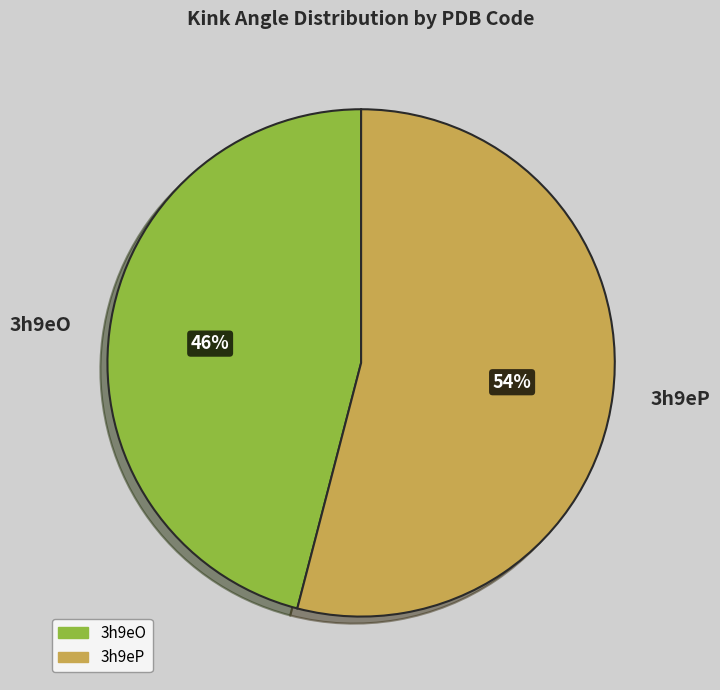

Is 3h9eO the majority of the pie?

No